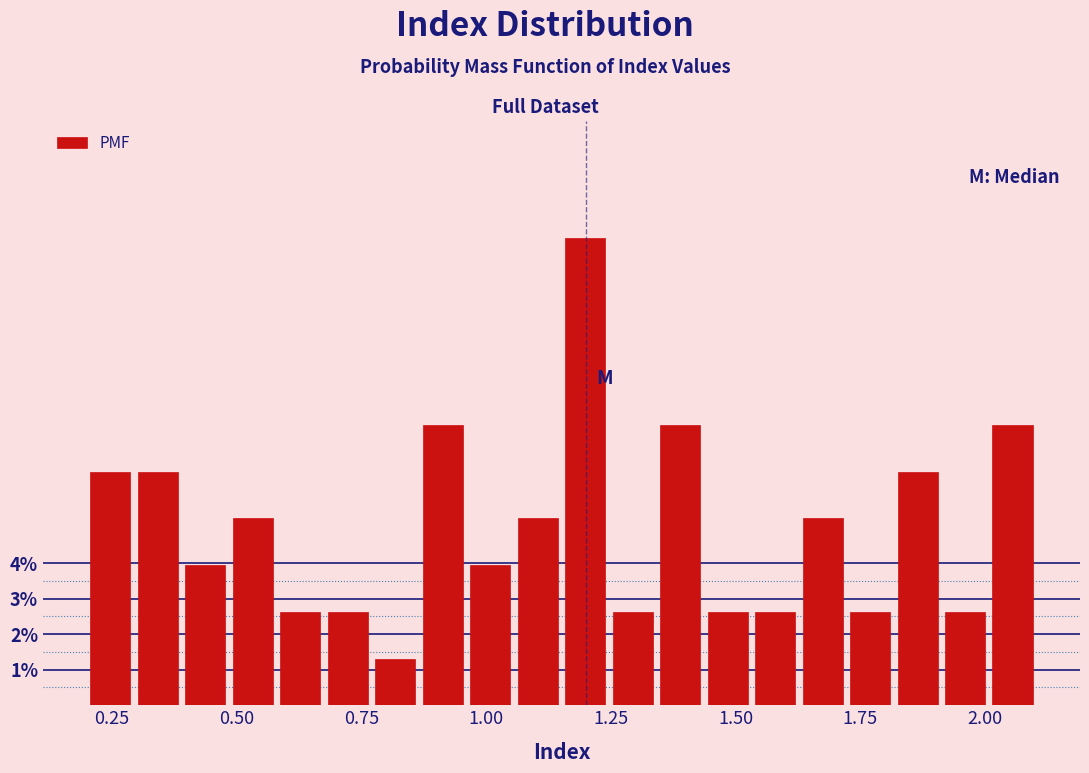

Read against the x-axis, roughly where is the centre of the tallest bar?

1.20